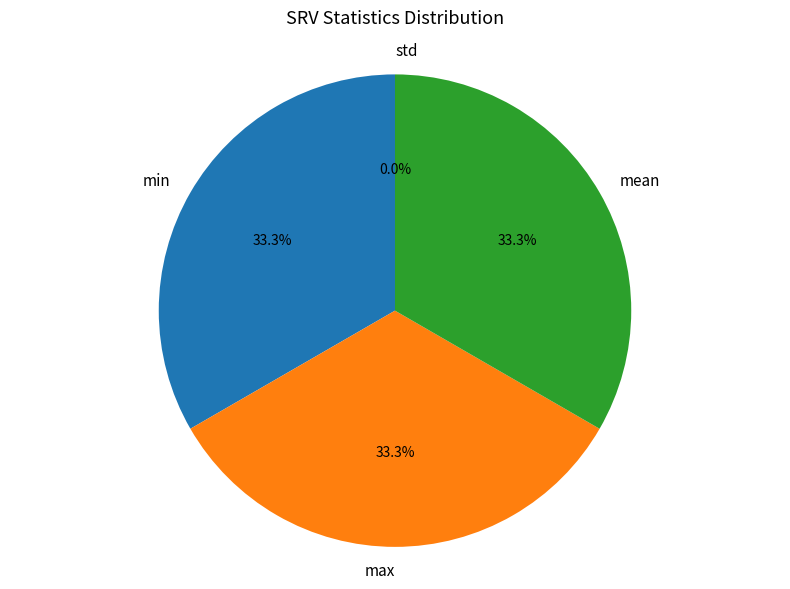

Does any single category account for the majority?

No